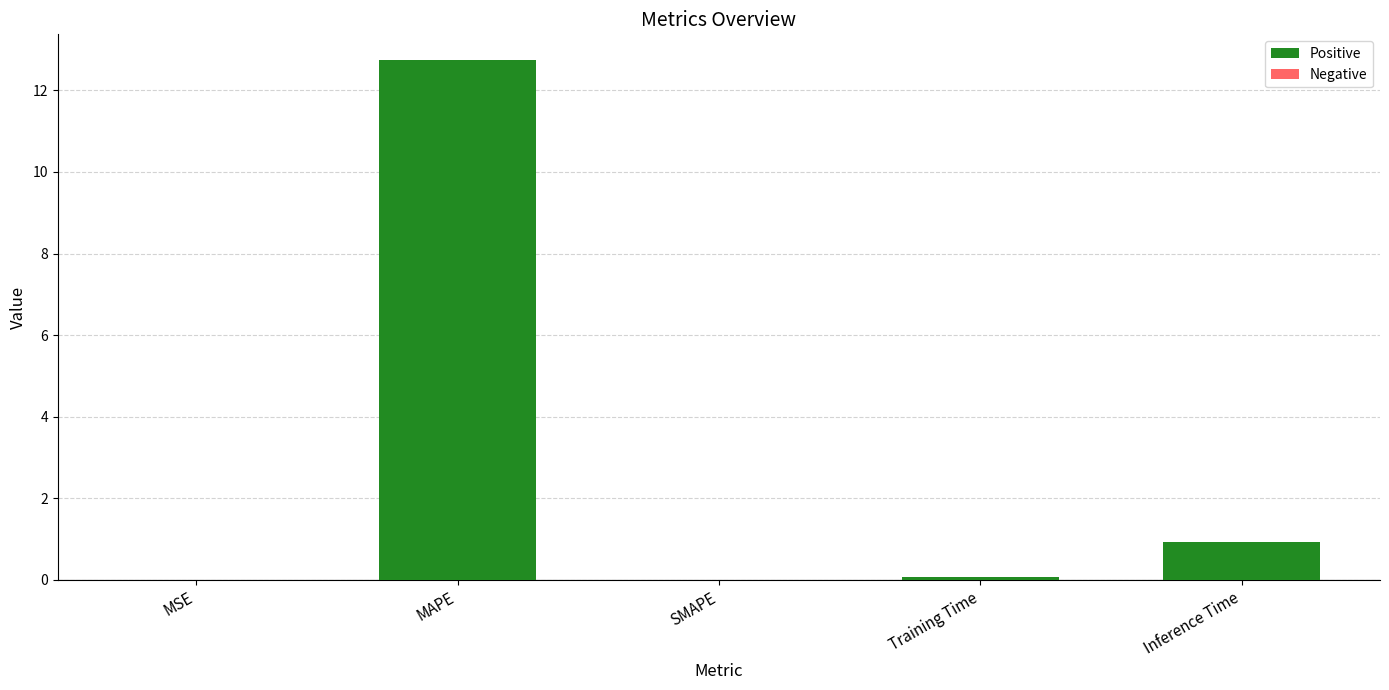

Does the chart contain stacked bars?

No